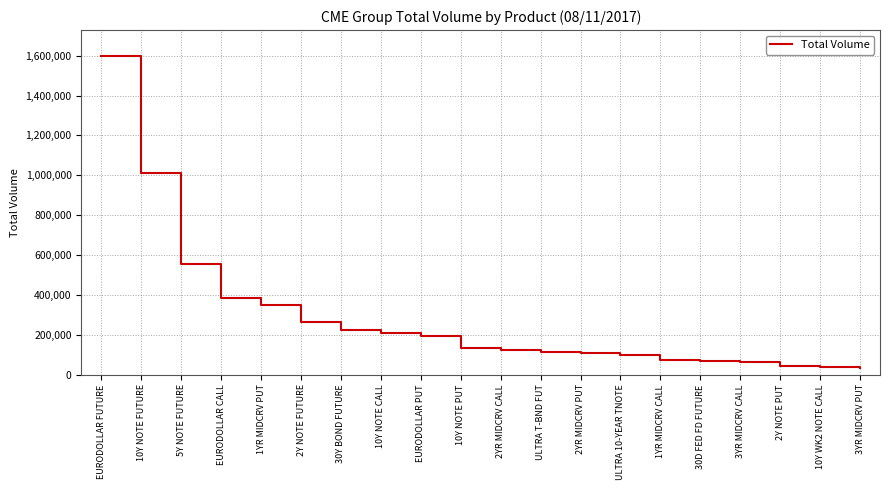

What is the difference between the values at 30Y BOND FUTURE and EURODOLLAR FUTURE?

1376166